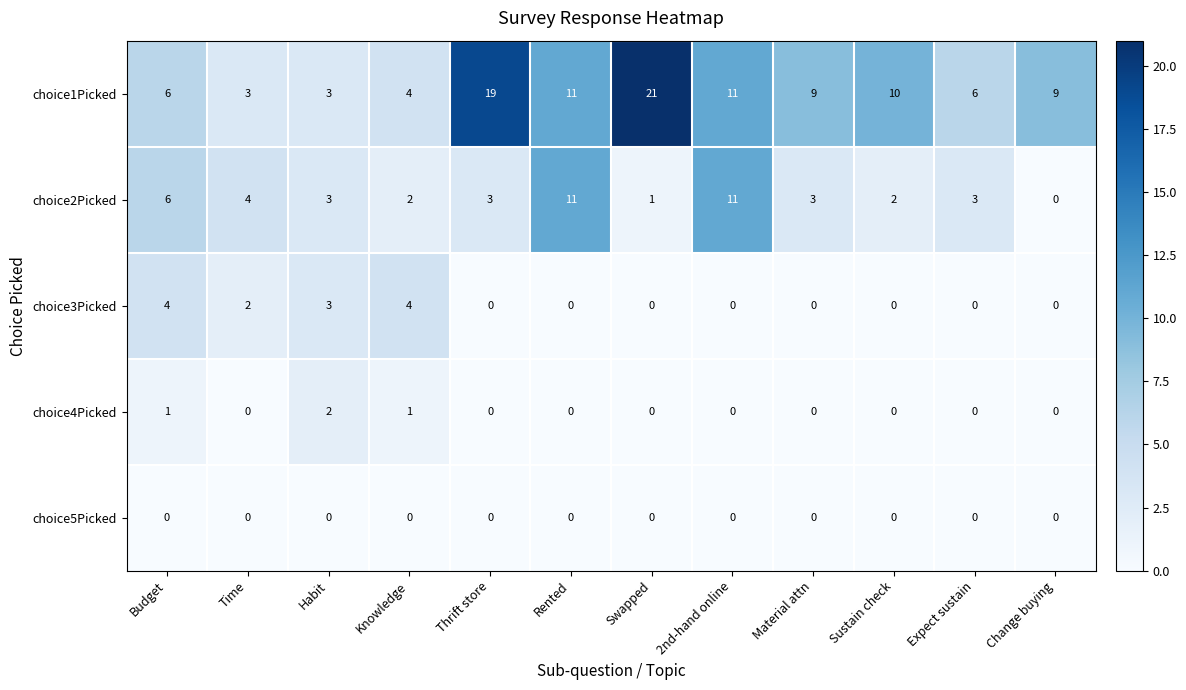

Where is choice3Picked nearest to the value 2?

Time